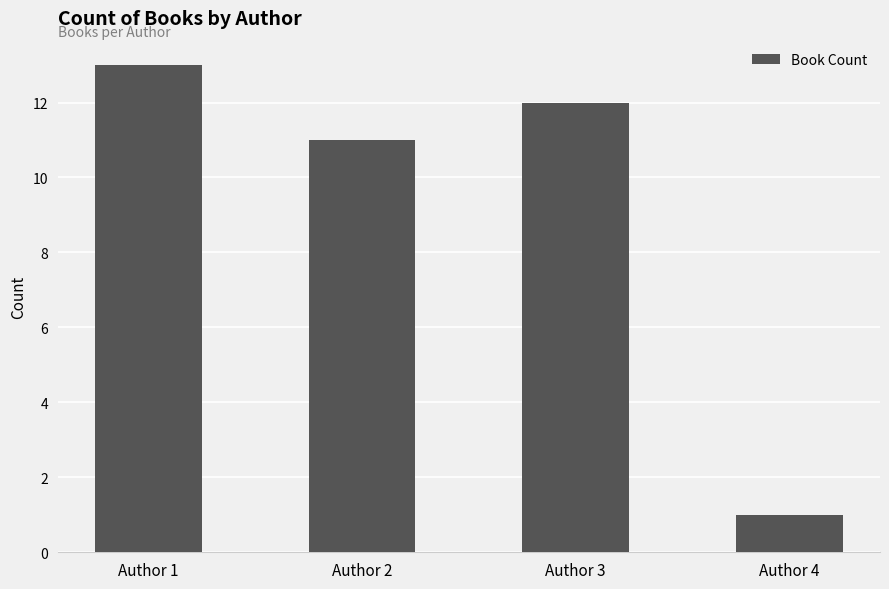

What is the difference between the values at Author 3 and Author 1?

1